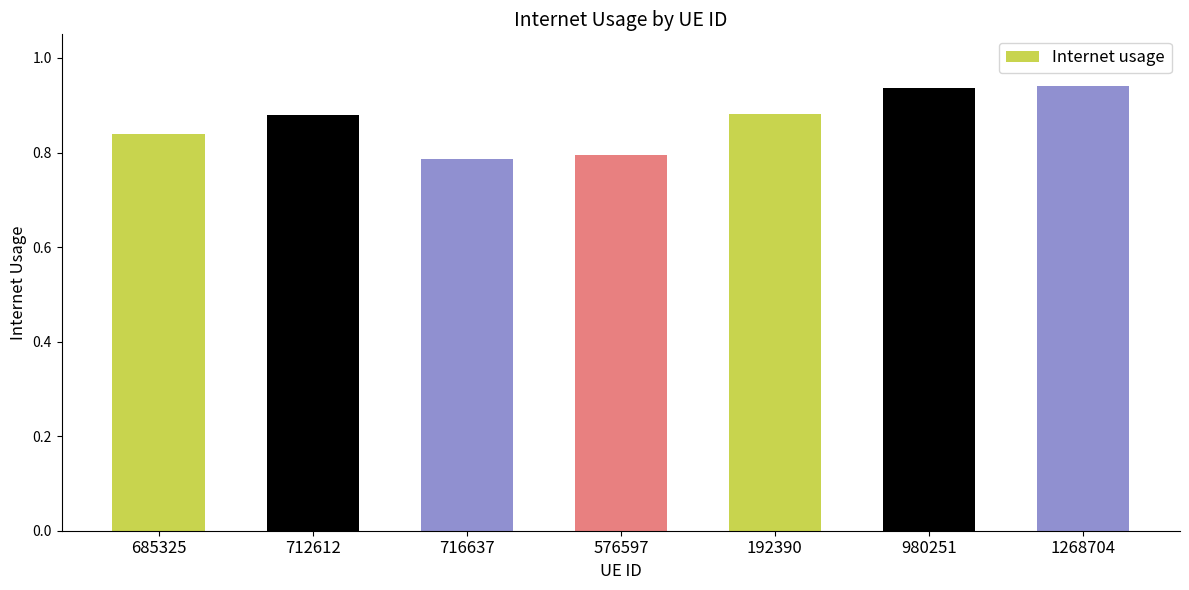

Count the values in the range 0 to 1.

7